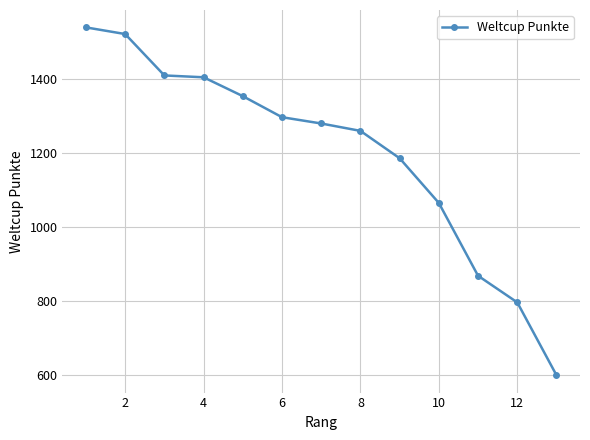

What is the value of the 2nd point from the left?

1522